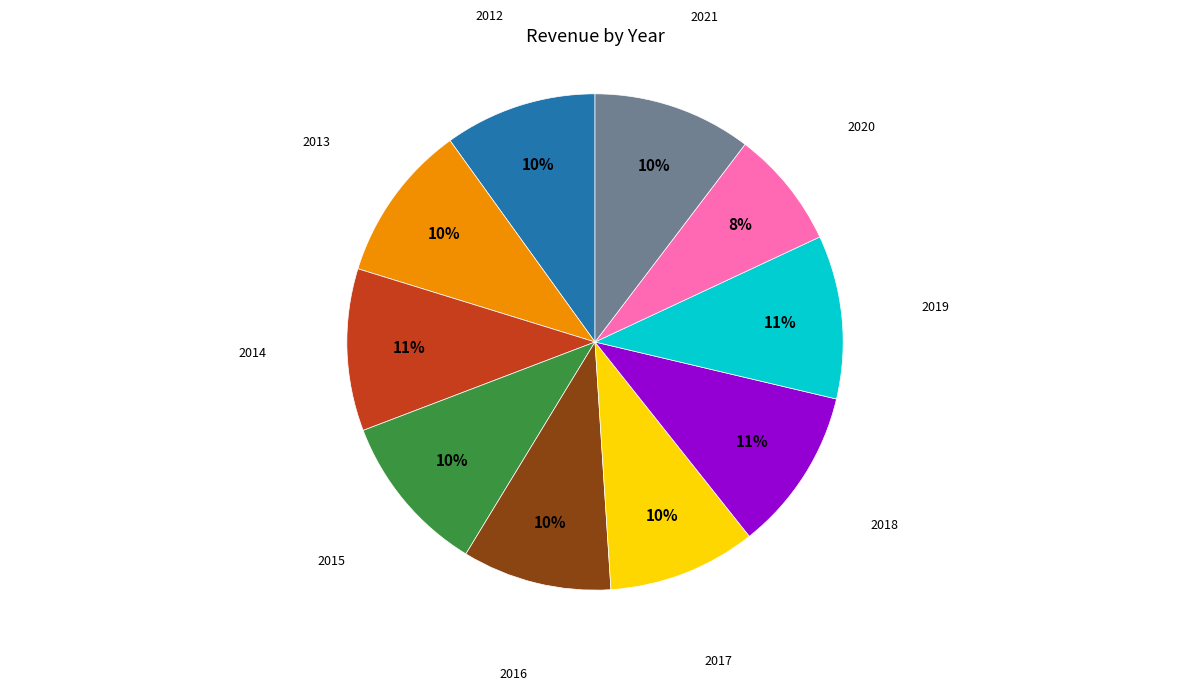

Count the number of slices in the pie.

10